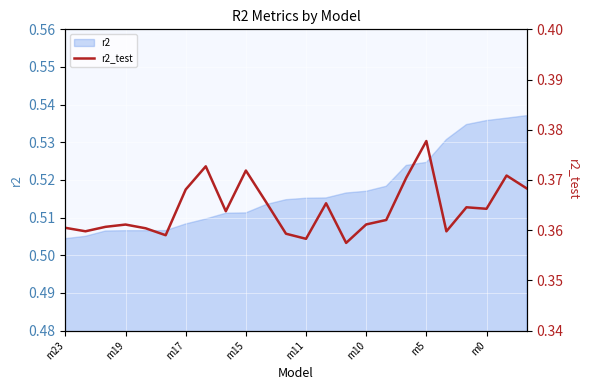

What is the sum of all values?

8.7